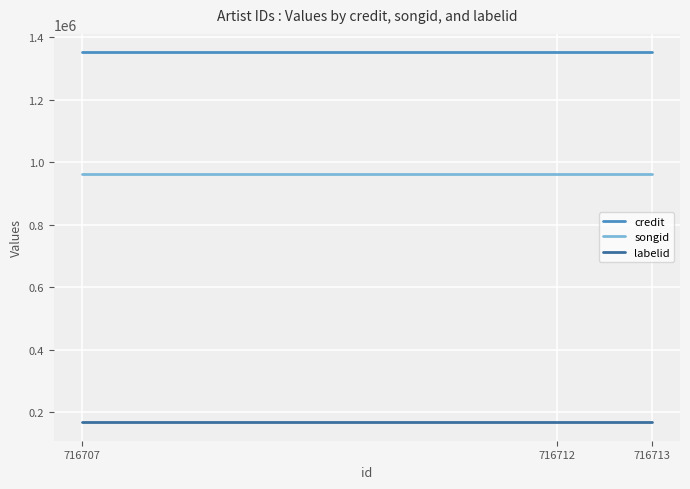

Which series has the largest total across all categories?

credit